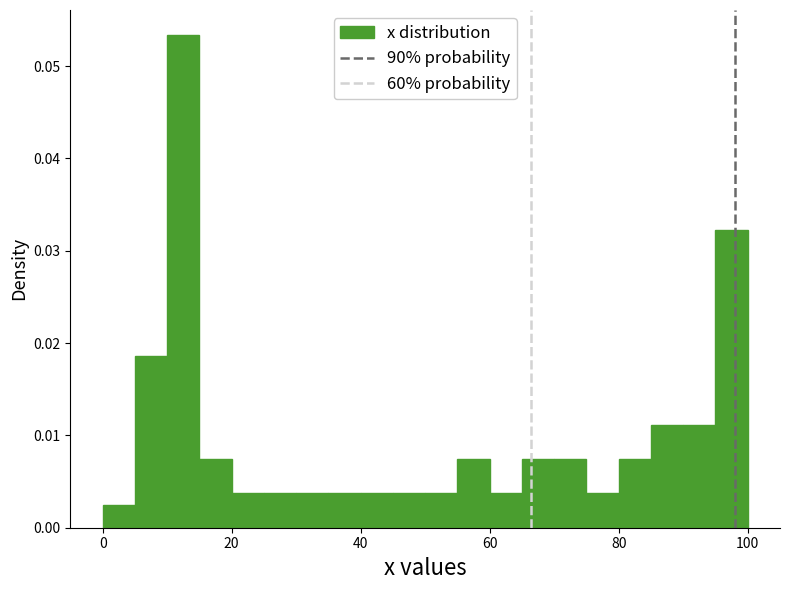

Read against the x-axis, roughly where is the centre of the tallest bar?

12